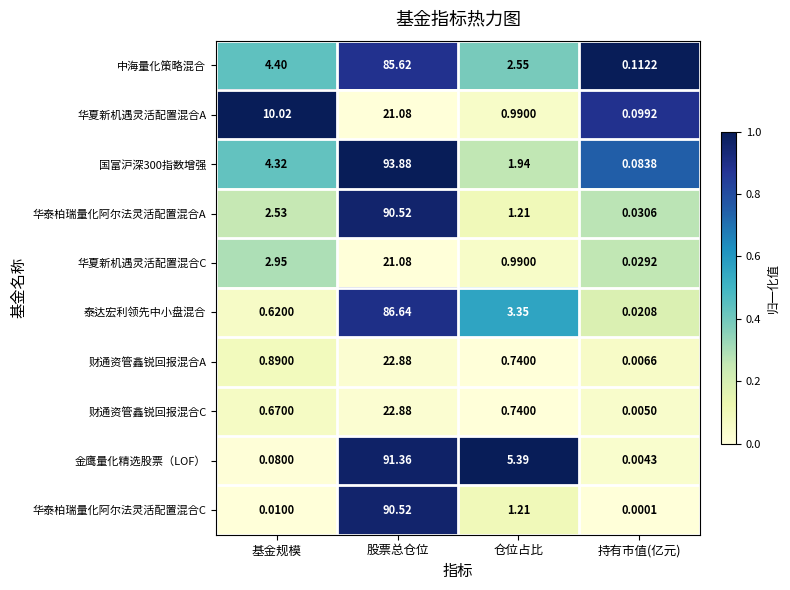

List the labels in order of 国富沪深300指数增强 value, smallest first.

持有市值(亿元), 仓位占比, 基金规模, 股票总仓位